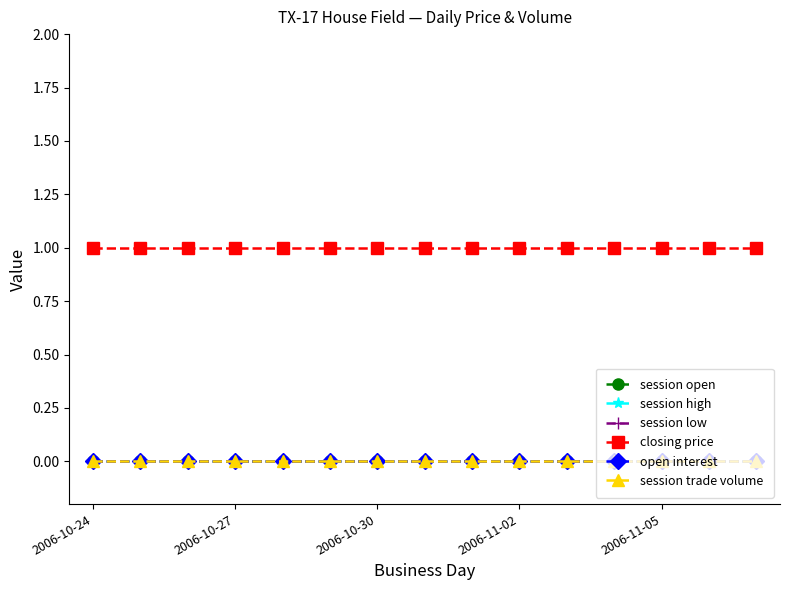

Does the chart display data point markers on the line(s)?

Yes